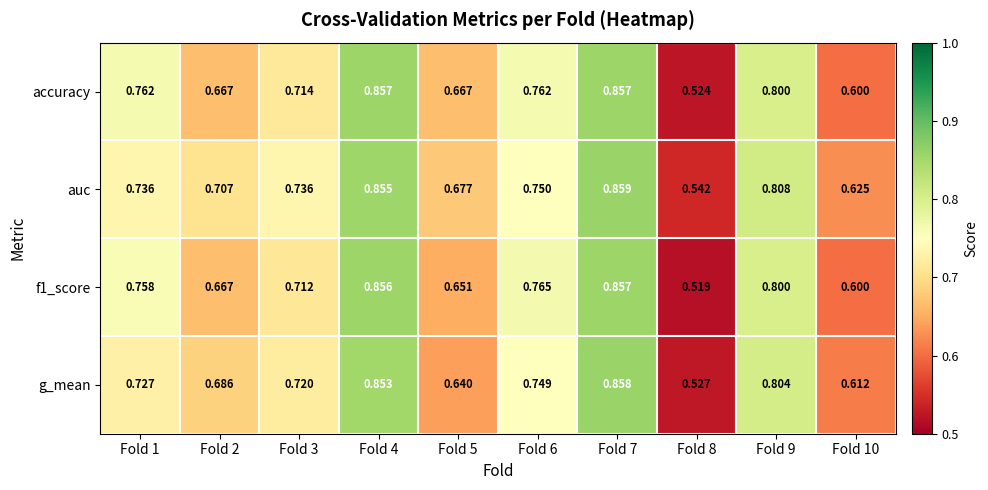

Which series has the largest total across all categories?

auc